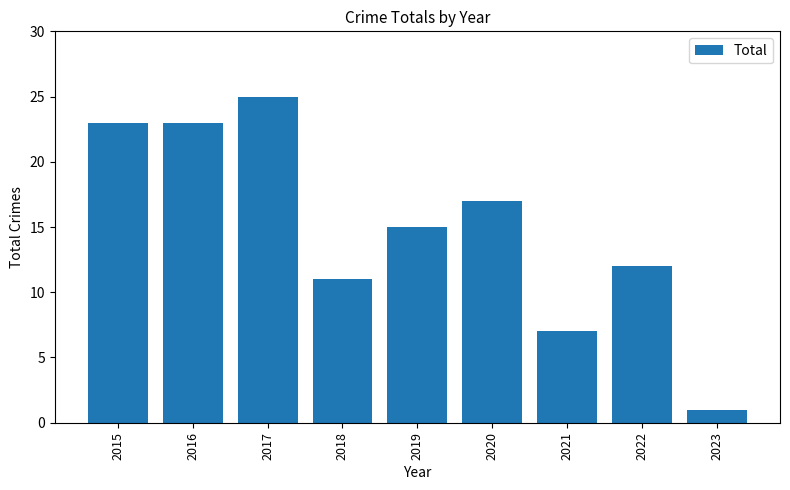

What is the smallest value displayed?

1